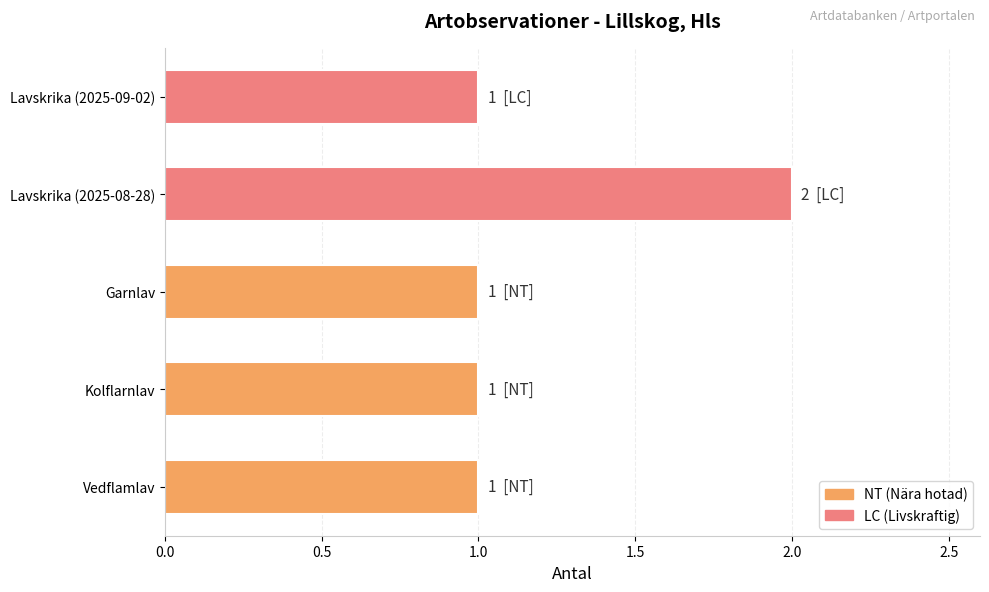

Is it true that the value at Lavskrika (2025-08-28) is 2?

True